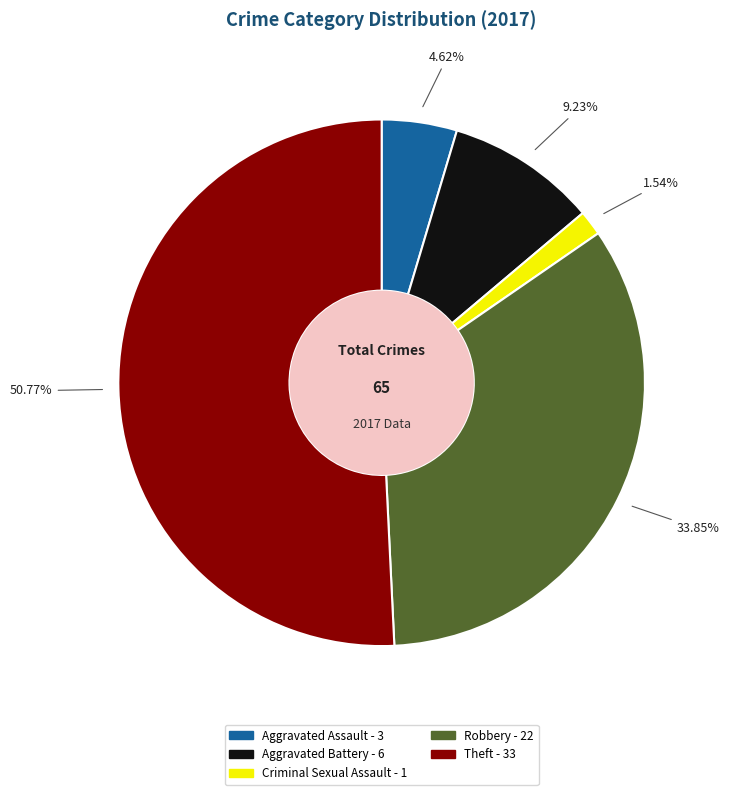

Approximately how many times larger is the value at Aggravated Battery compared to Aggravated Assault?

2.0